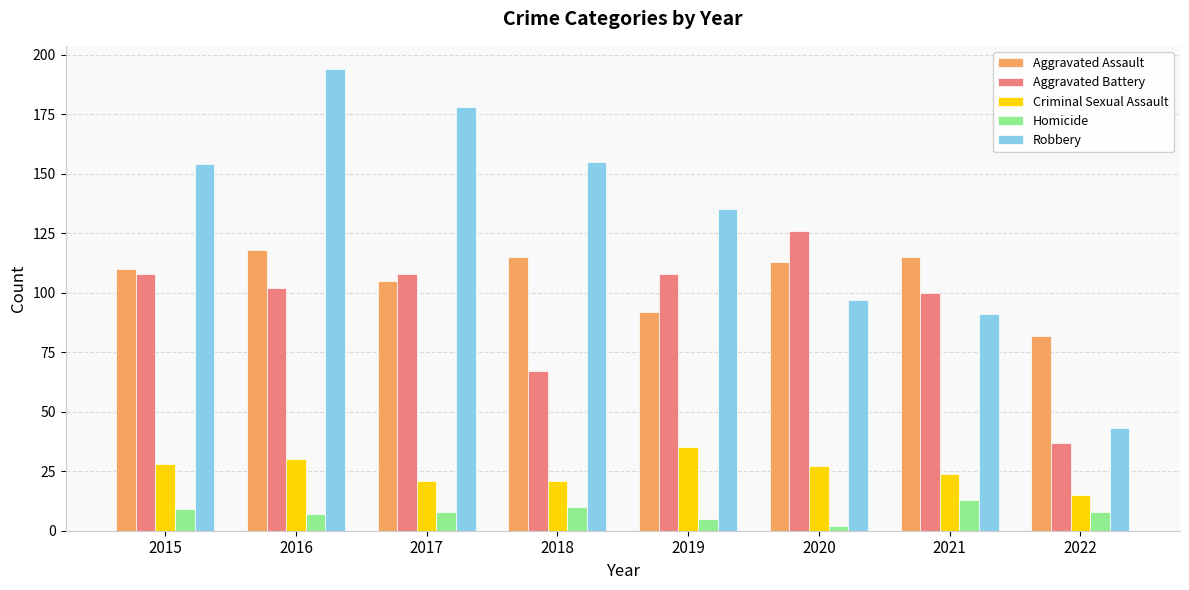

Rank the series at 2016 from highest to lowest value.

Robbery, Aggravated Assault, Aggravated Battery, Criminal Sexual Assault, Homicide